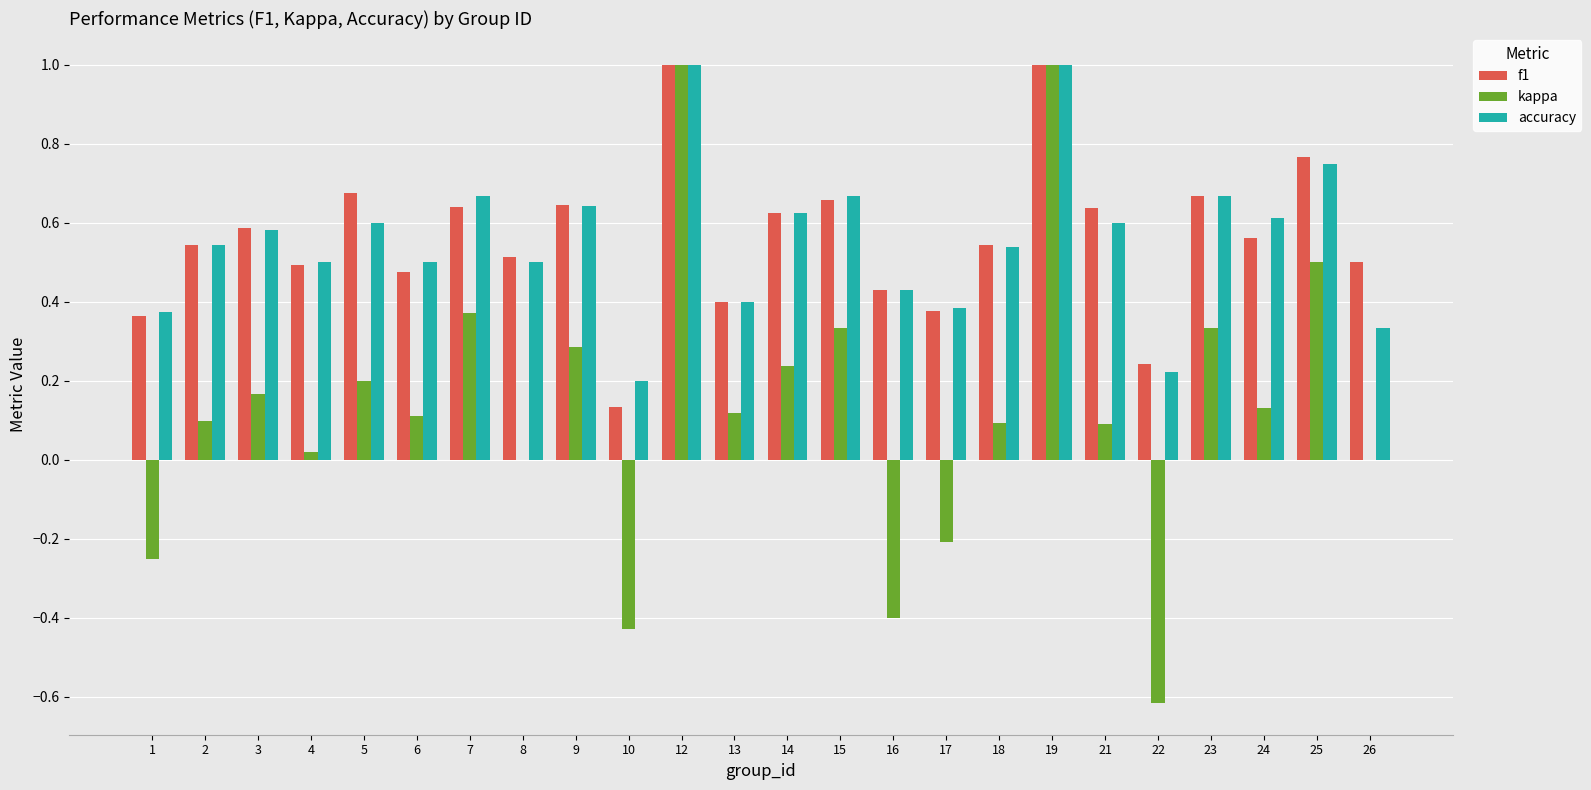

Are the bars horizontal?

No